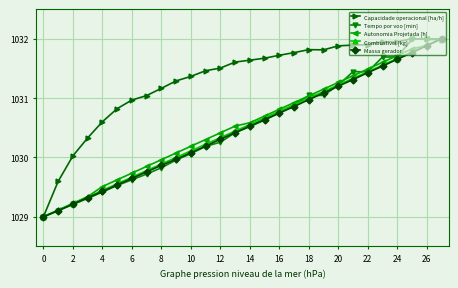

Is this an area chart (filled region under the line)?

No